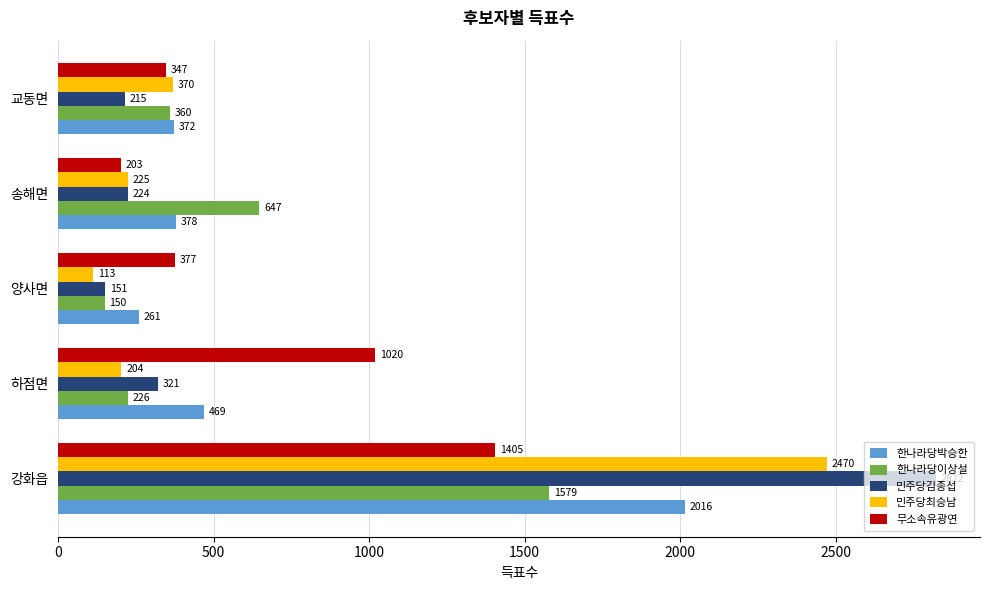

What is the difference between the maximum and second lowest values in the 무소속유광연 series?

1058